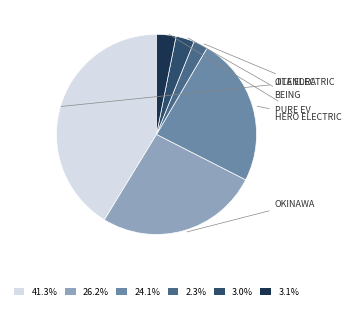

Is there a majority slice in this chart?

No